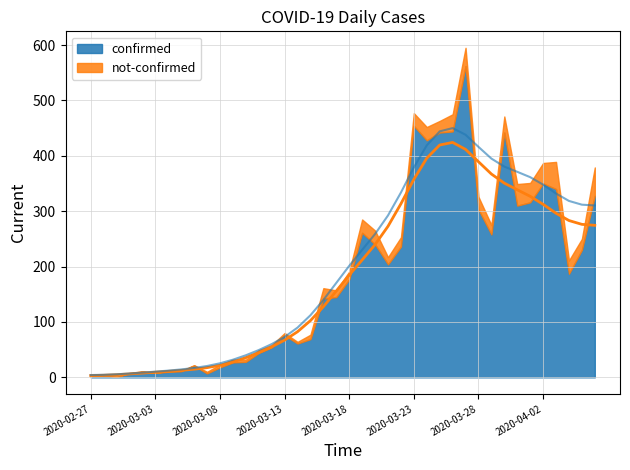

True or false: confirmed has a value of 211 at 2020-03-28.

False